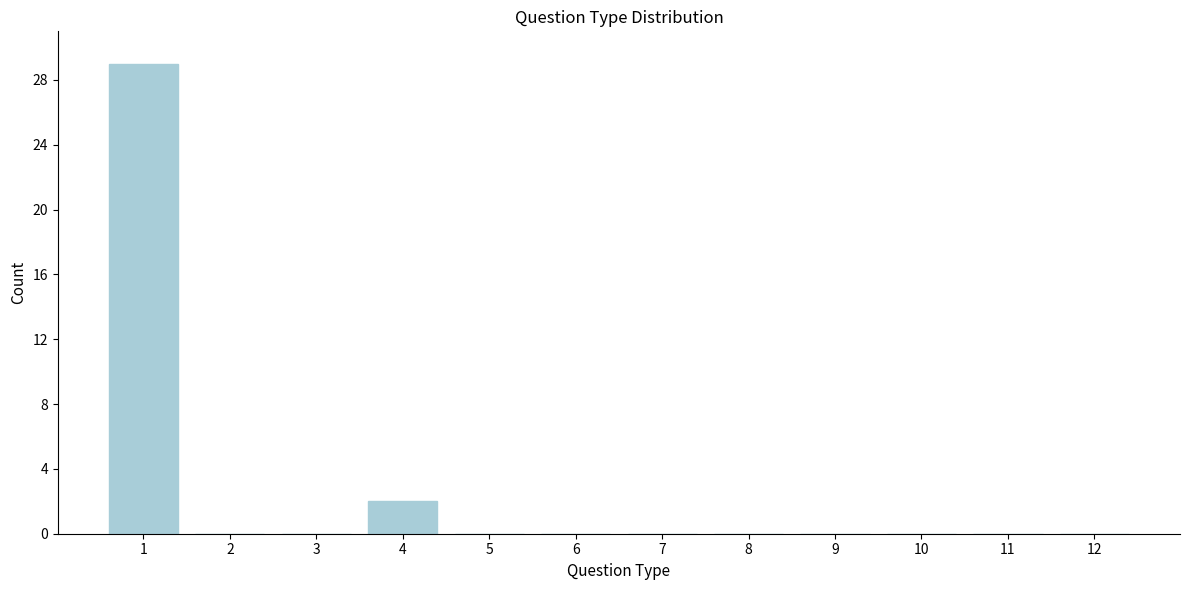

Reading left to right, what are all the values shown in this chart?

1=29	2=0	3=0	4=2	5=0	6=0	7=0	8=0	9=0	10=0	11=0	12=0